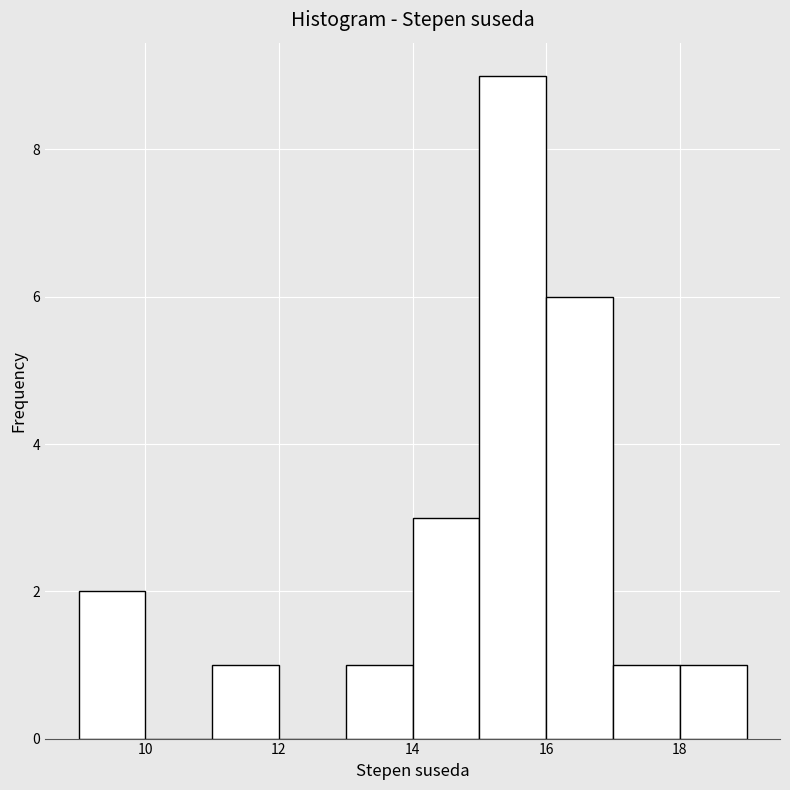

Over which range of the x-axis is the bar tallest?

15 to 16